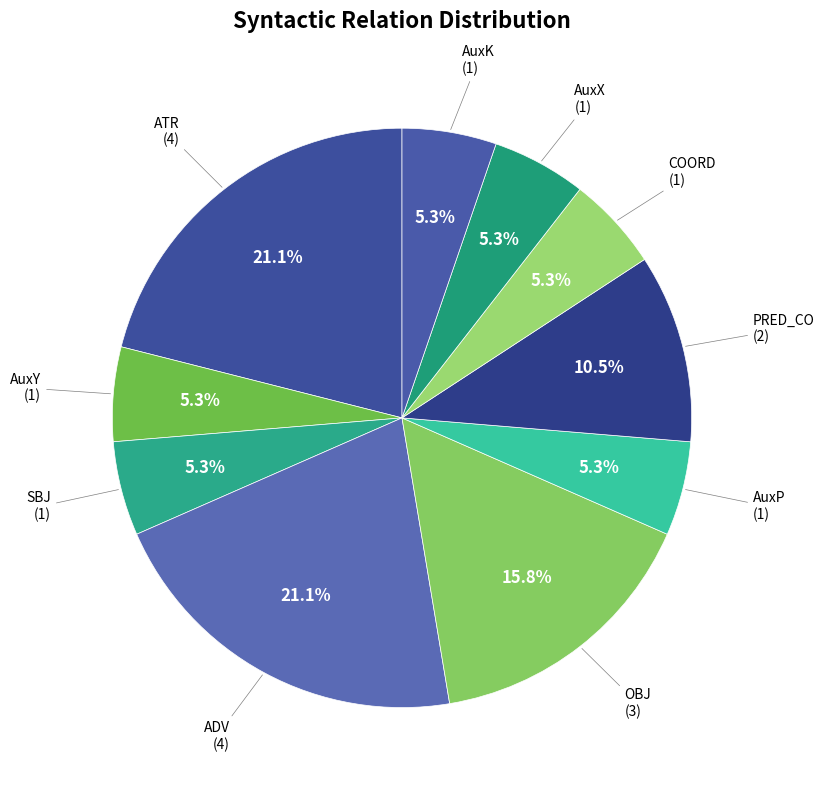

What is the ratio of the value at AuxK to the value at AuxP?

1.0